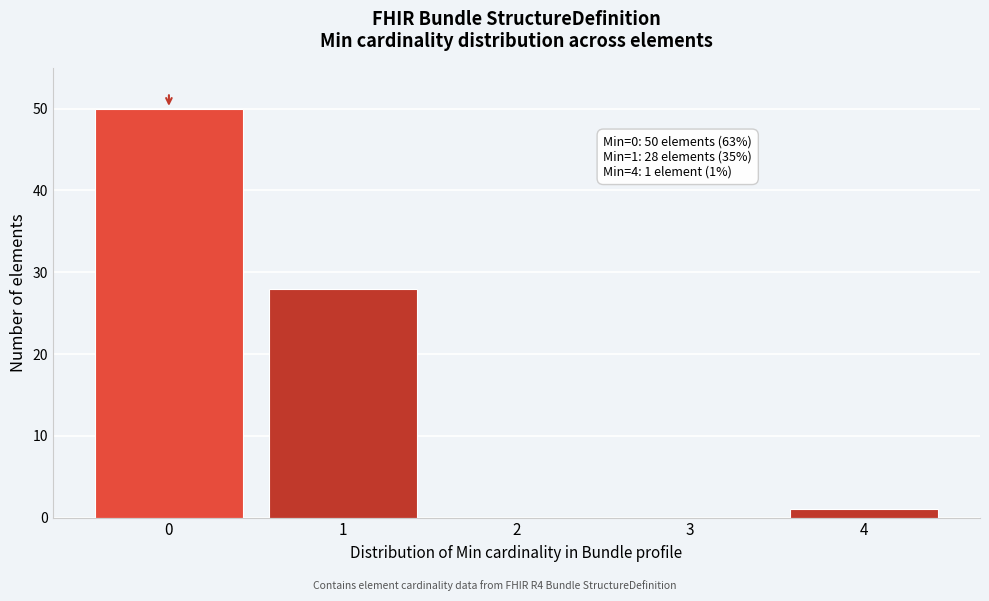

Reading left to right, list all the values displayed in this chart.

0=50	1=28	2=0	3=0	4=1